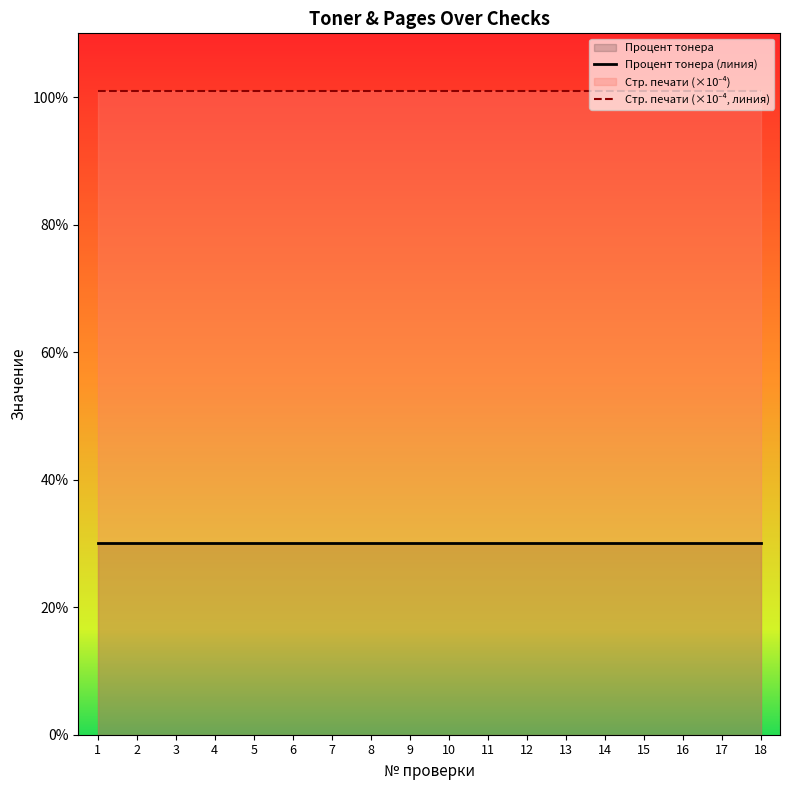

What value does the Стр. печати (×10⁻⁴, линия) series have at 13?

1.0